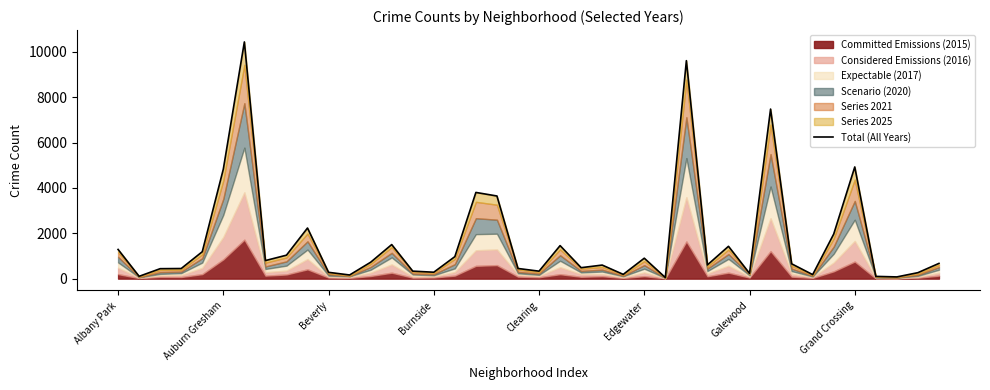

Does the chart display data point markers on the line(s)?

No